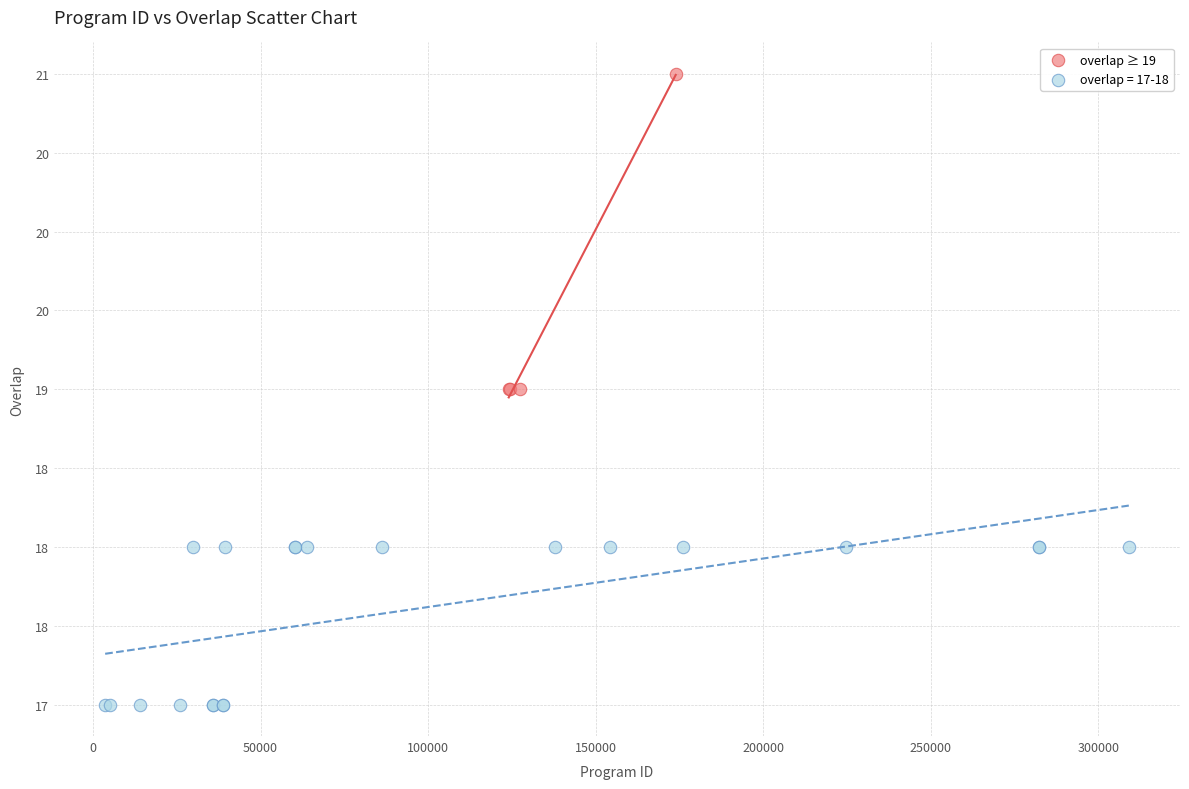

What are all the series names shown in the legend?

overlap ≥ 19, overlap = 17-18